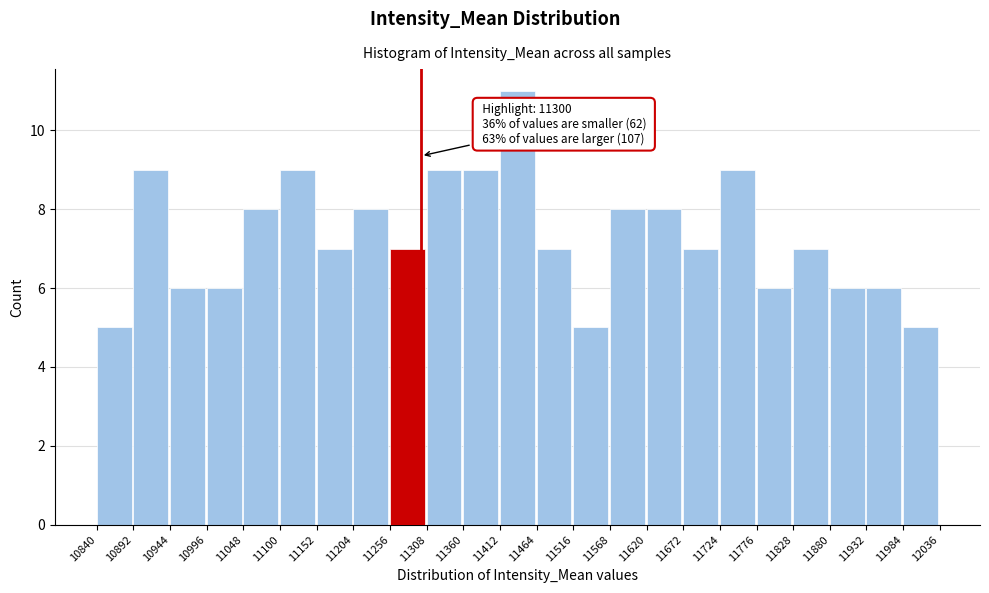

Over which range of the x-axis is the bar tallest?

11412 to 11464